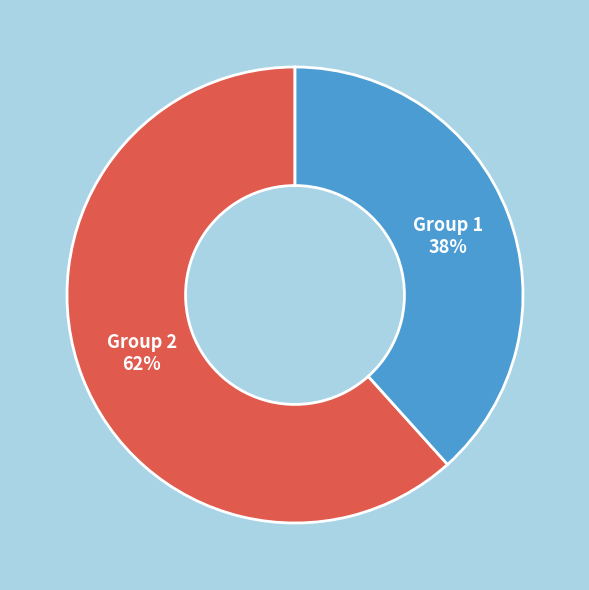

To the nearest percent, what is the average slice percentage?

50%